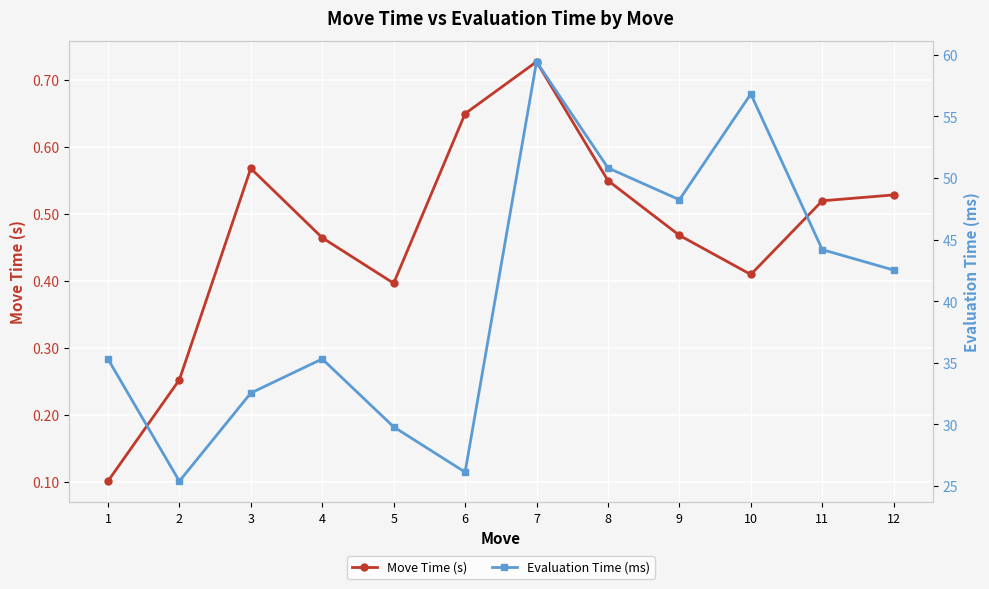

At which label is Move Time (s) closest to 0?

1